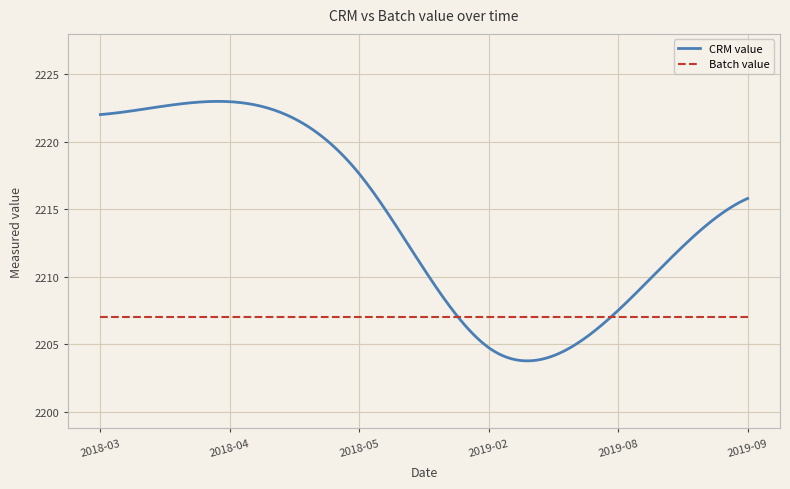

How many distinct data groups are displayed?

2